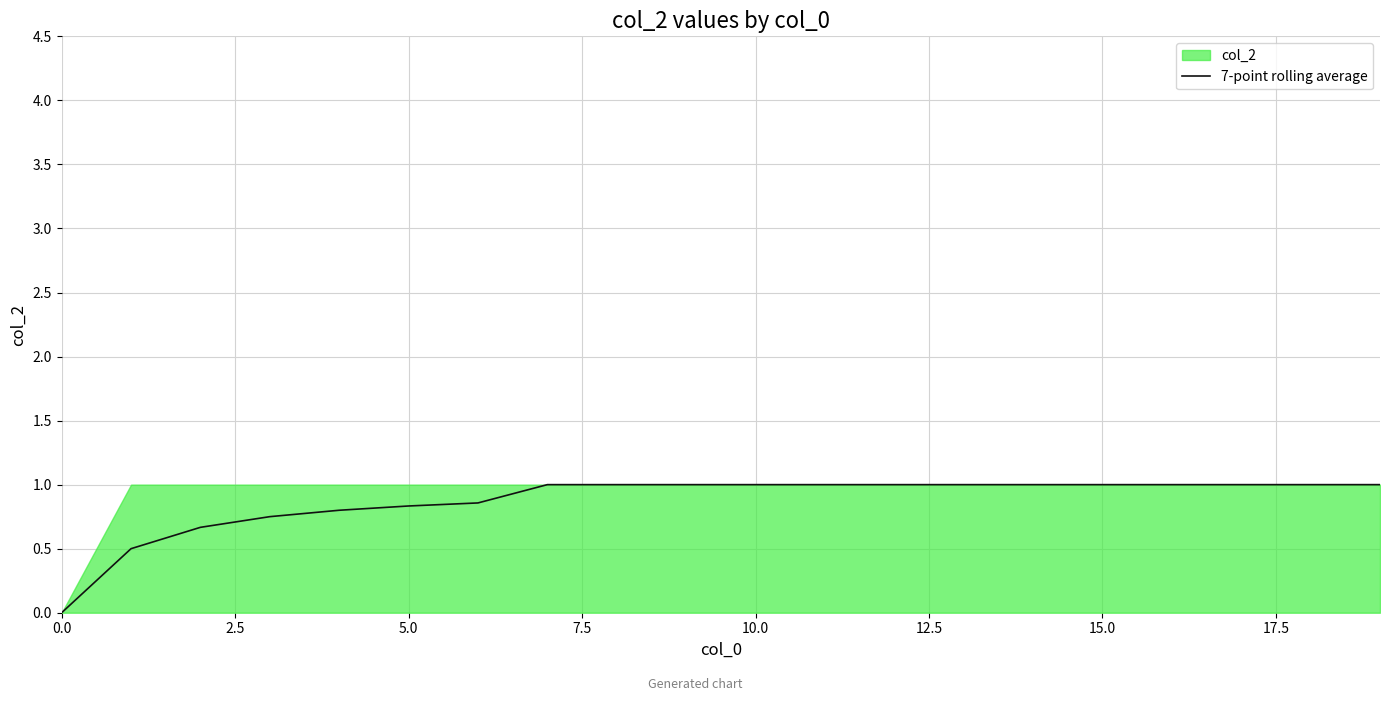

What is the label of the 9th point from the right?

11